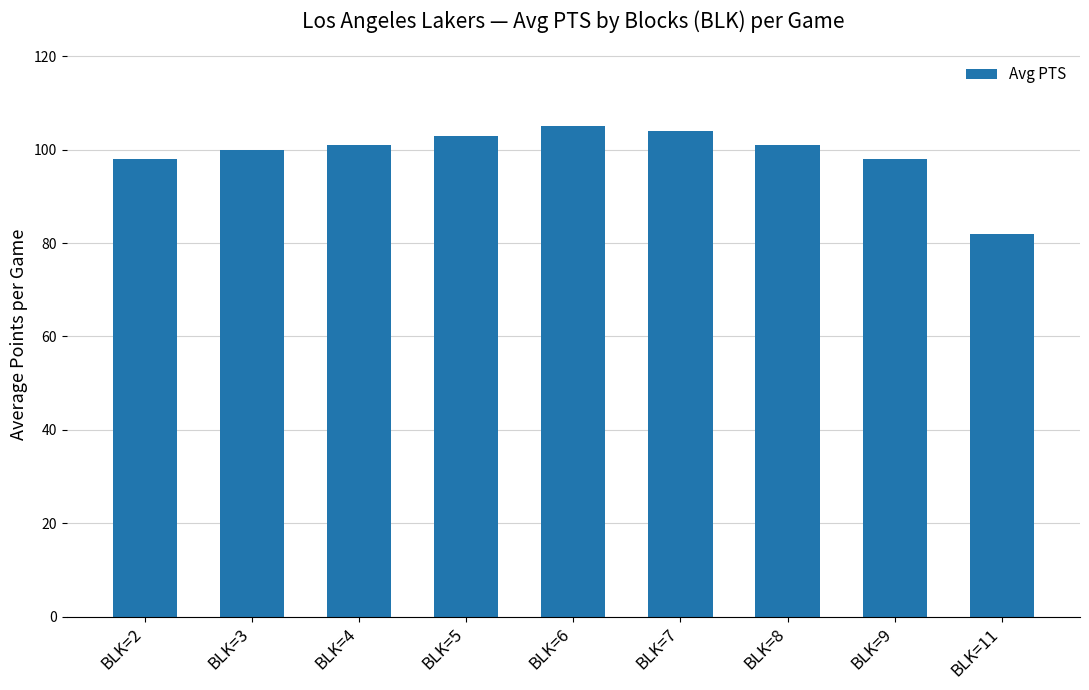

Between BLK=2 and BLK=11, which is larger?

BLK=2